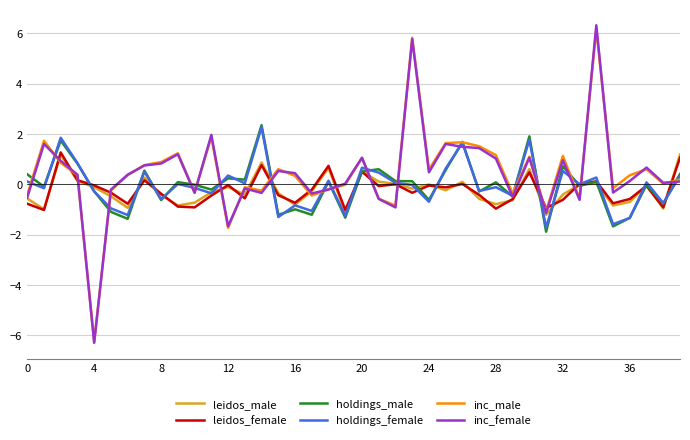

What is the lowest value of the inc_female series?

-6.3